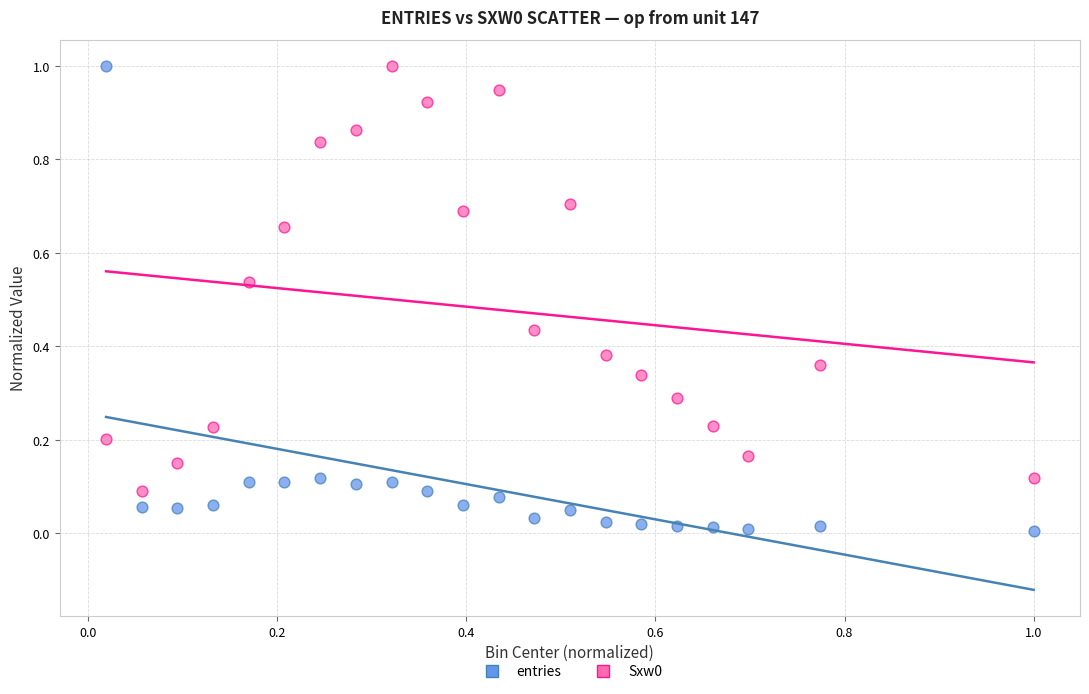

Across all data points, what is the range of X values (max minus min)?

1.0